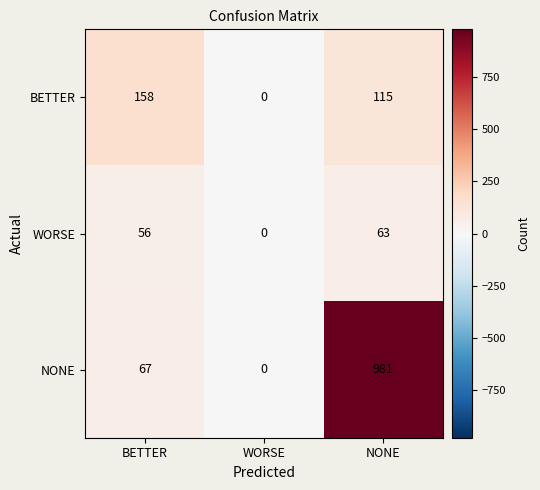

How many series are shown in this chart?

3